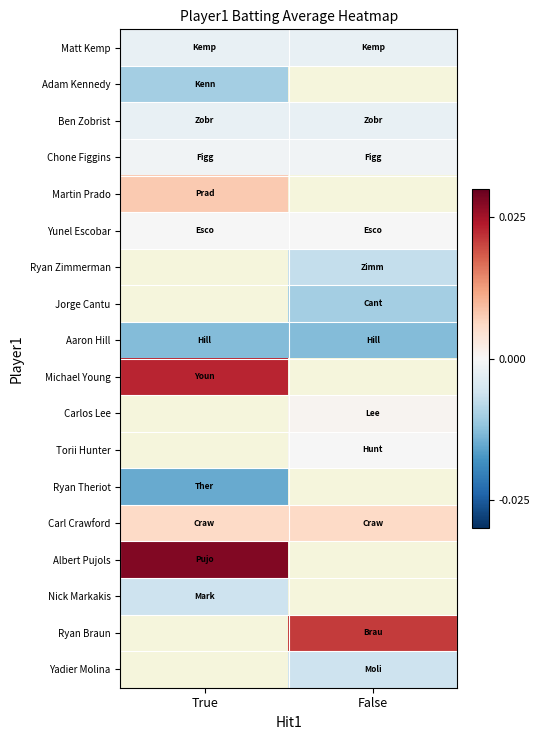

At which label does Ryan Braun reach its minimum?

True